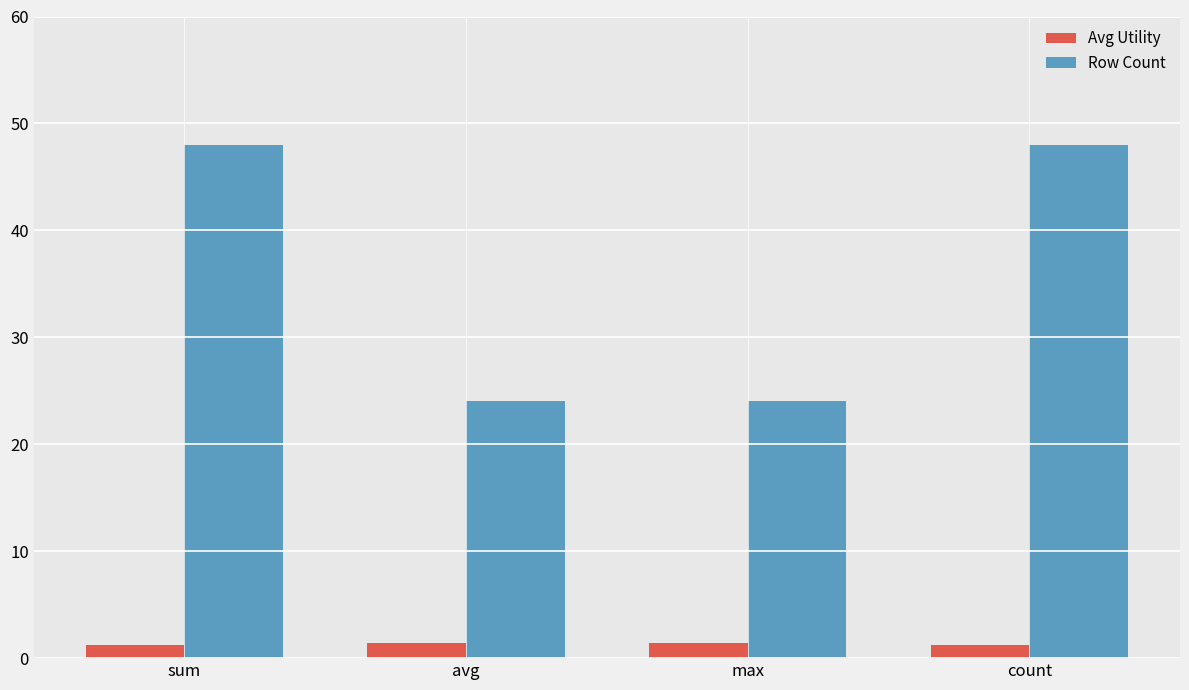

What position from the right is max?

2